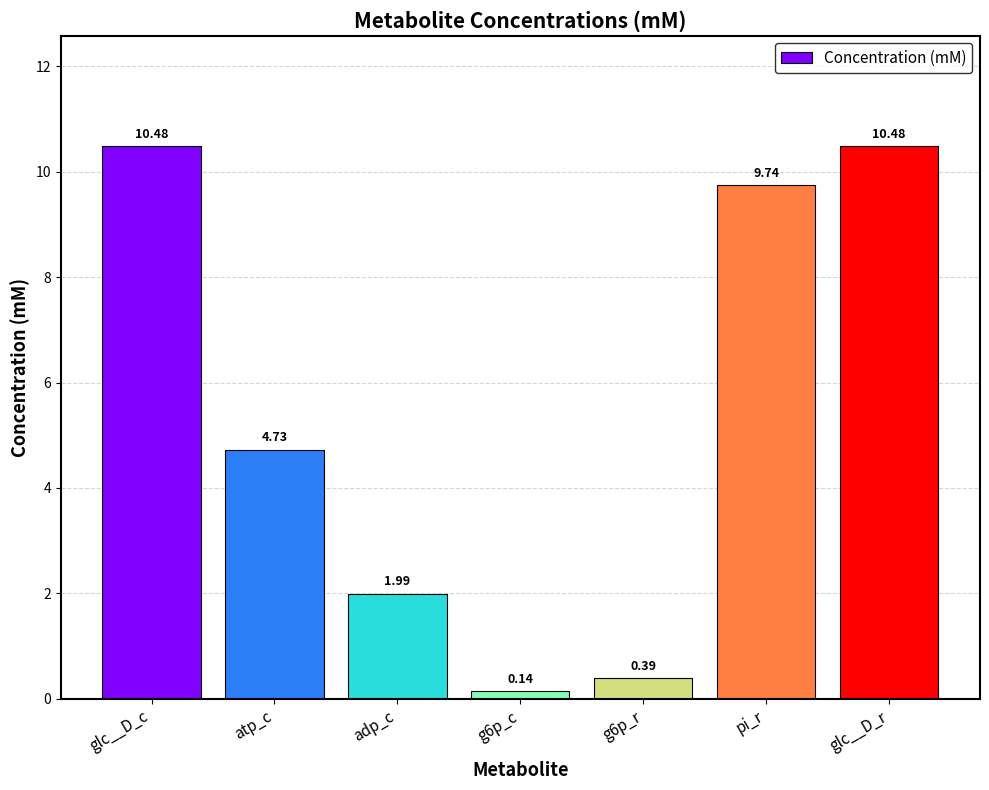

At which label is the value closest to 5?

atp_c